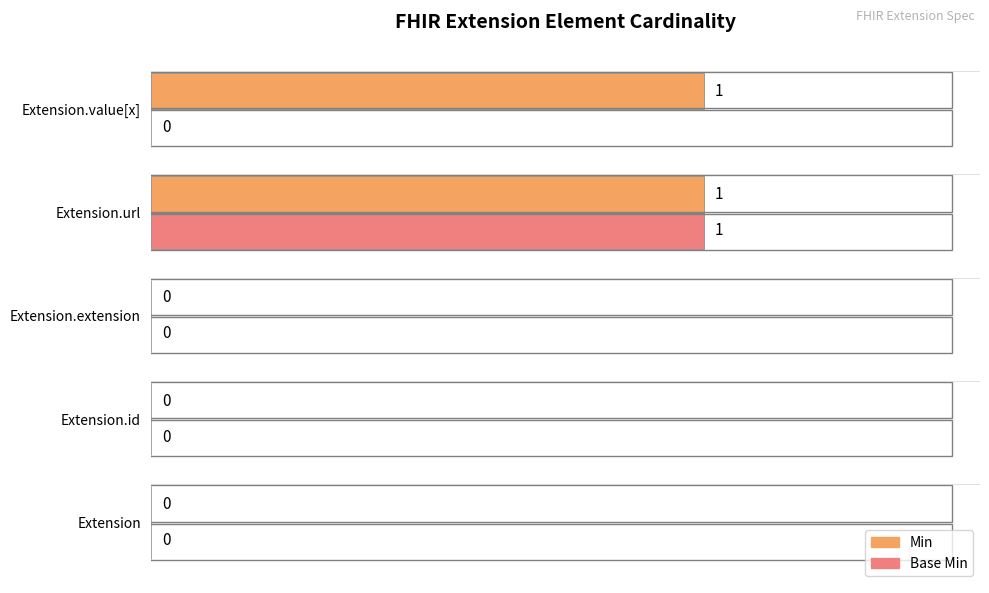

Is the value of Base Min at Extension.id greater than the value of Min at Extension.value[x]?

No